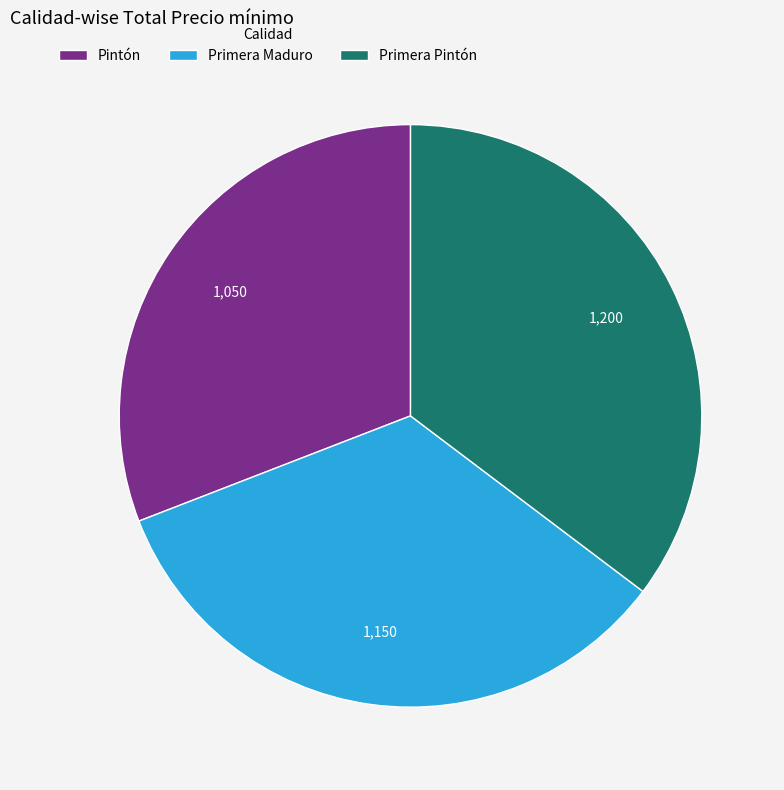

Approximately how many times larger is the value at Primera Maduro compared to Primera Pintón?

1.0